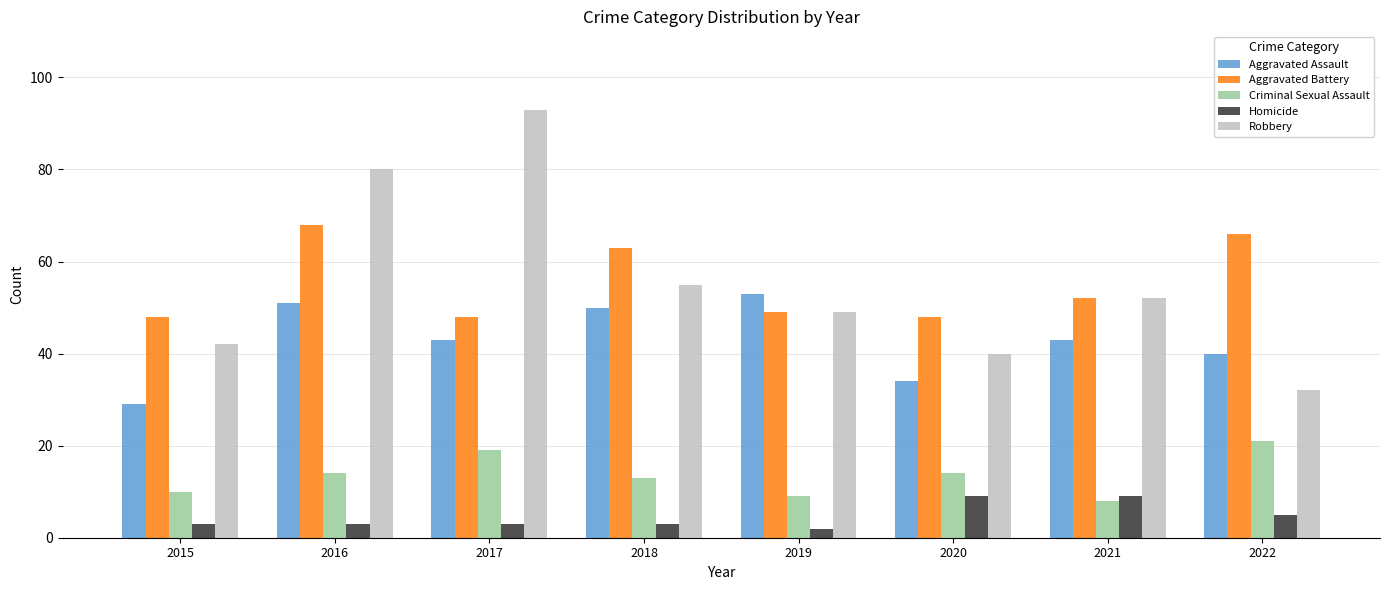

How many categories are shown in the chart?

8